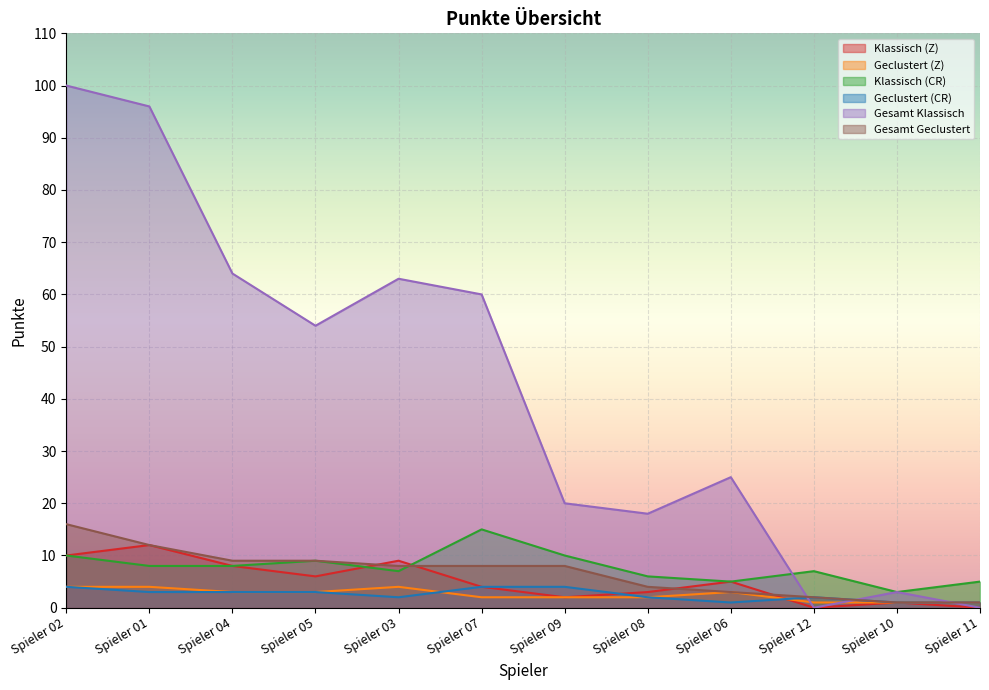

Which has a higher value, Spieler 09 or Spieler 05?

Spieler 05